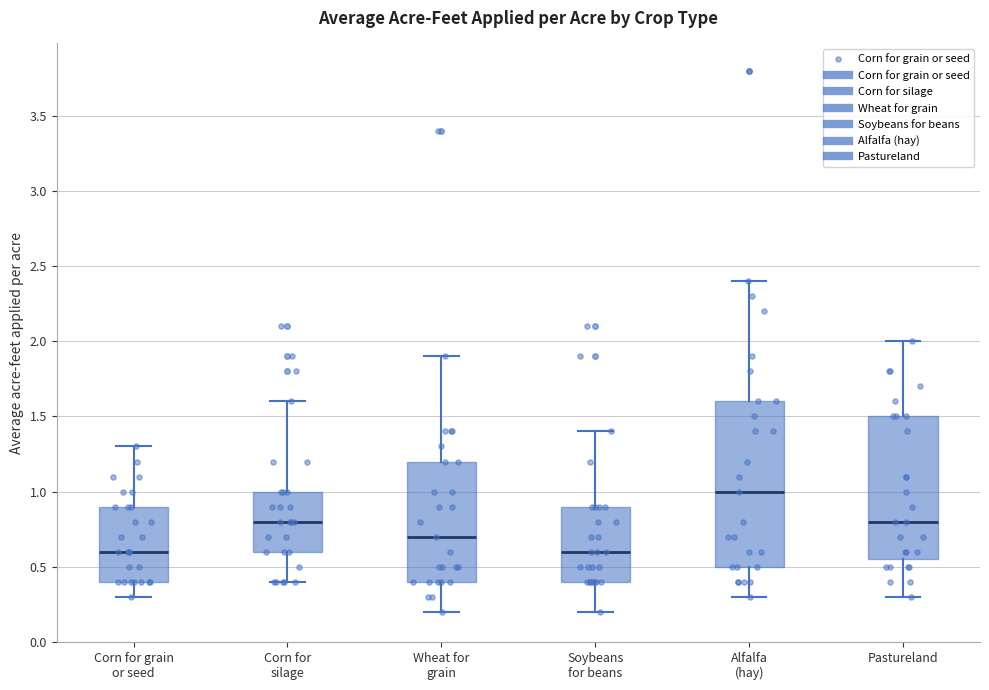

Comparing the boxes themselves (not the whiskers), which one is the tallest?

Alfalfa (hay)